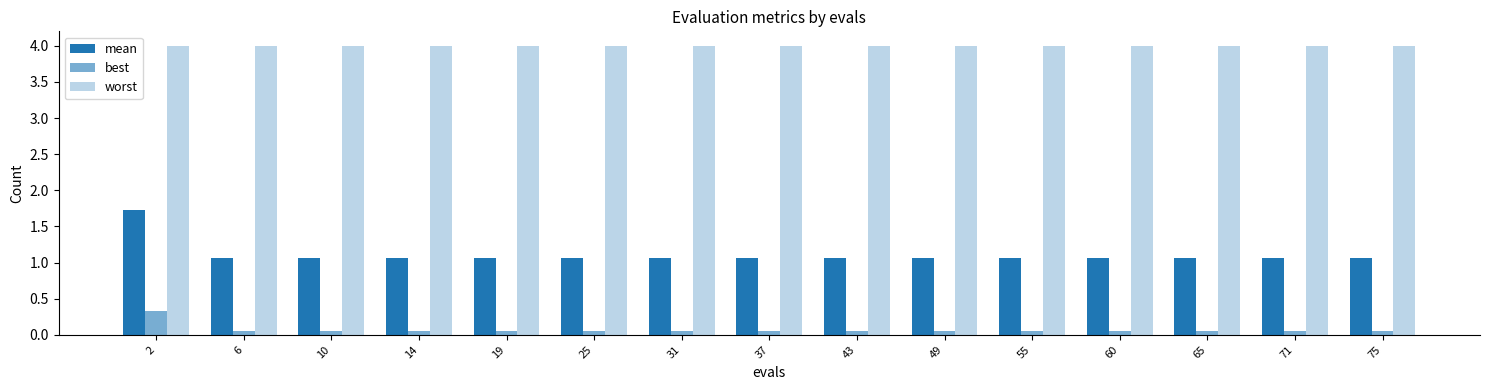

What is the difference between the maximum and minimum values in the mean series?

0.7